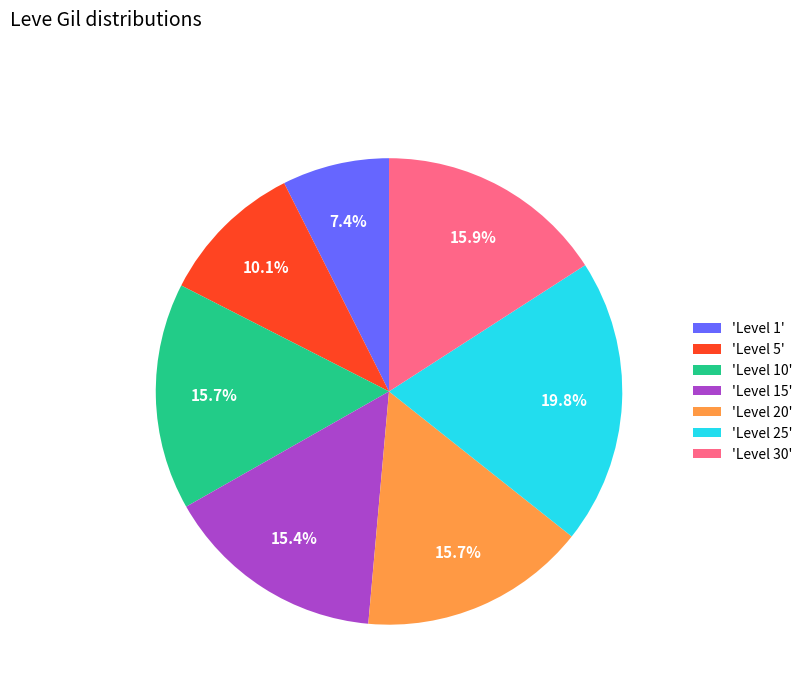

Which has a higher value, 'Level 25' or 'Level 10'?

'Level 25'